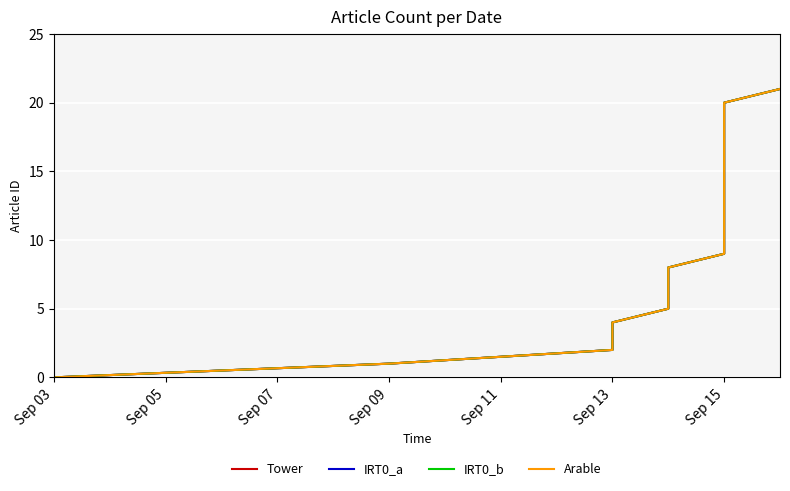

True or false: Arable and IRT0_b cross at least once.

False